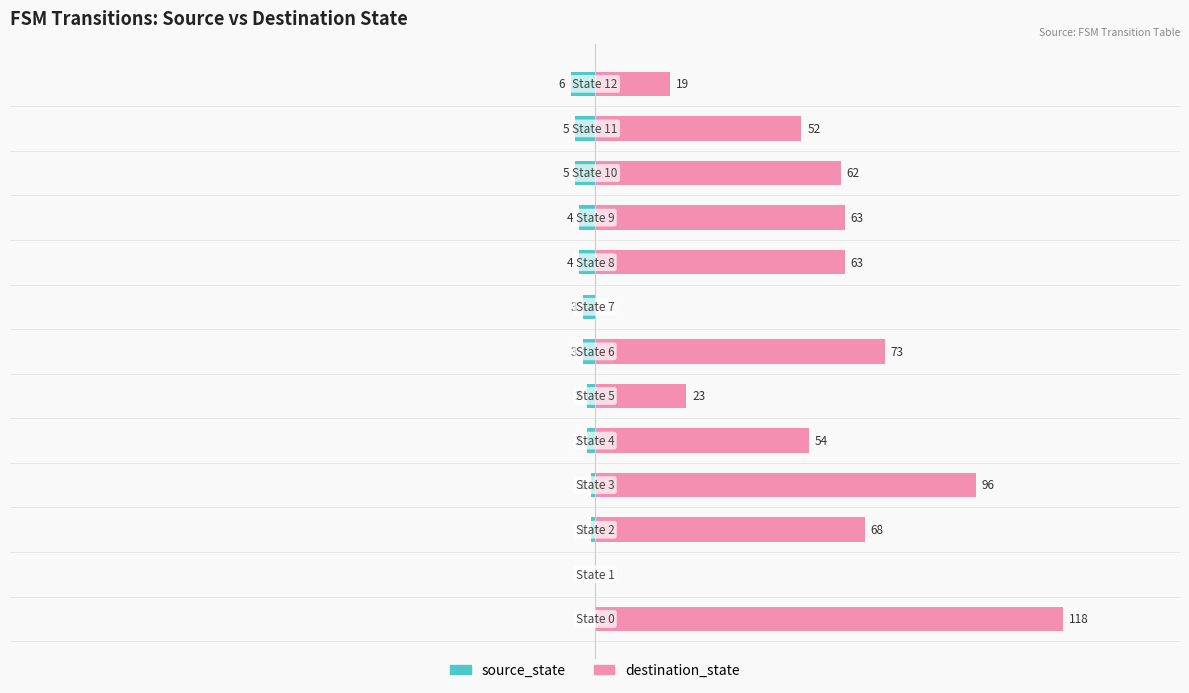

How many values in destination_state are above zero?

11